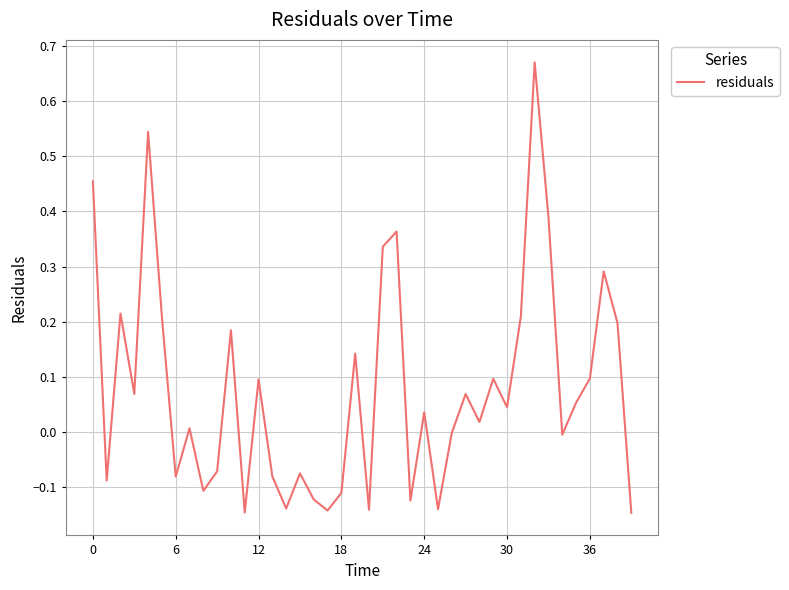

What is the difference between the maximum and minimum values?

0.8